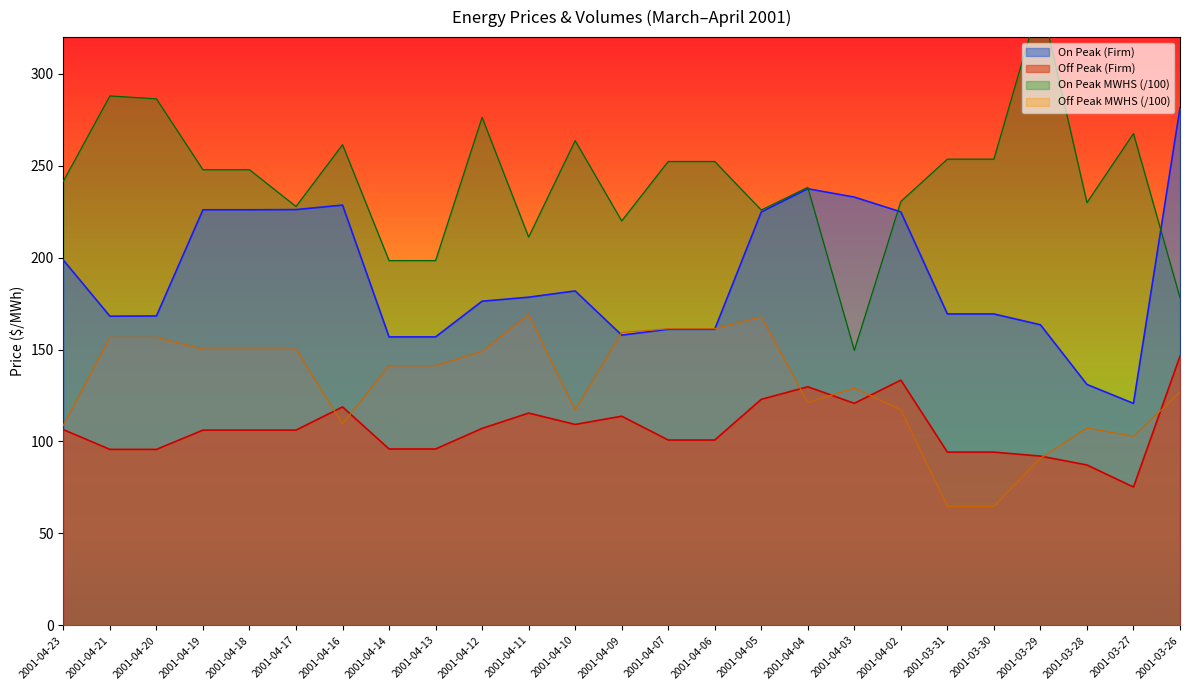

What is the difference between the highest and lowest values at 2001-04-18?

141.7